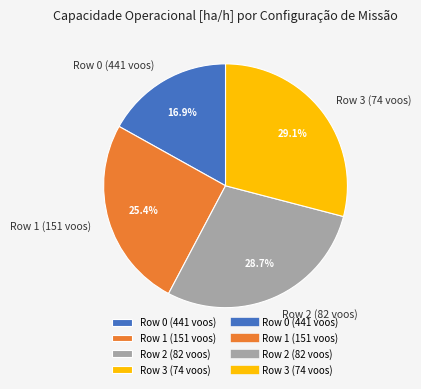

Which category has the smallest portion of the pie?

Row 0 (441 voos)